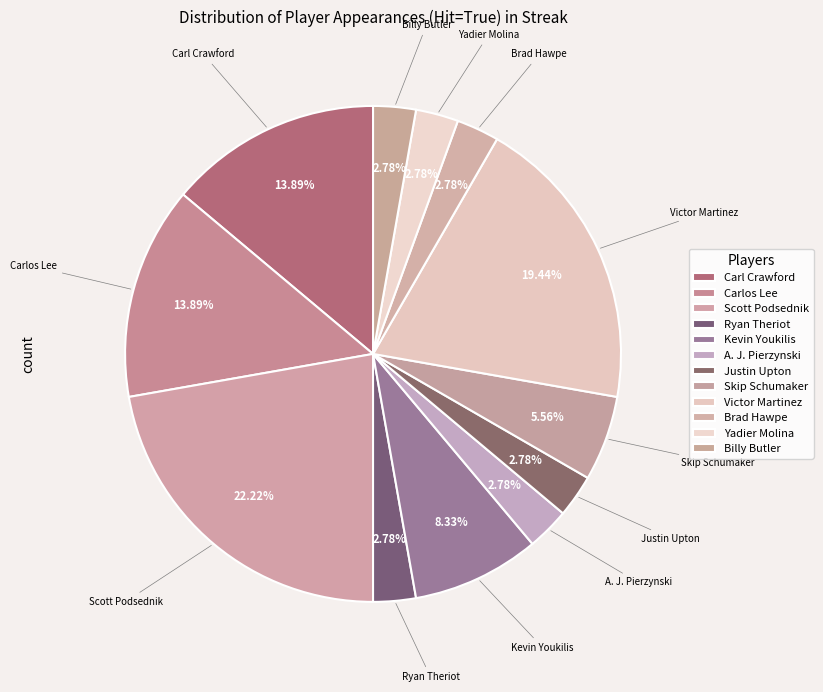

Between Brad Hawpe and Scott Podsednik, which is larger?

Scott Podsednik